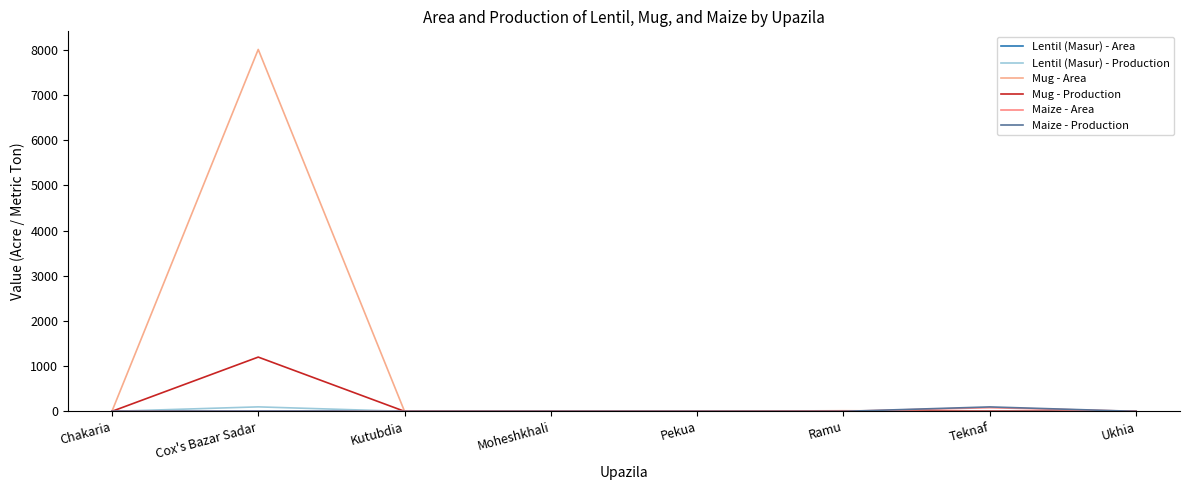

Which series has the largest total across all categories?

Mug - Area